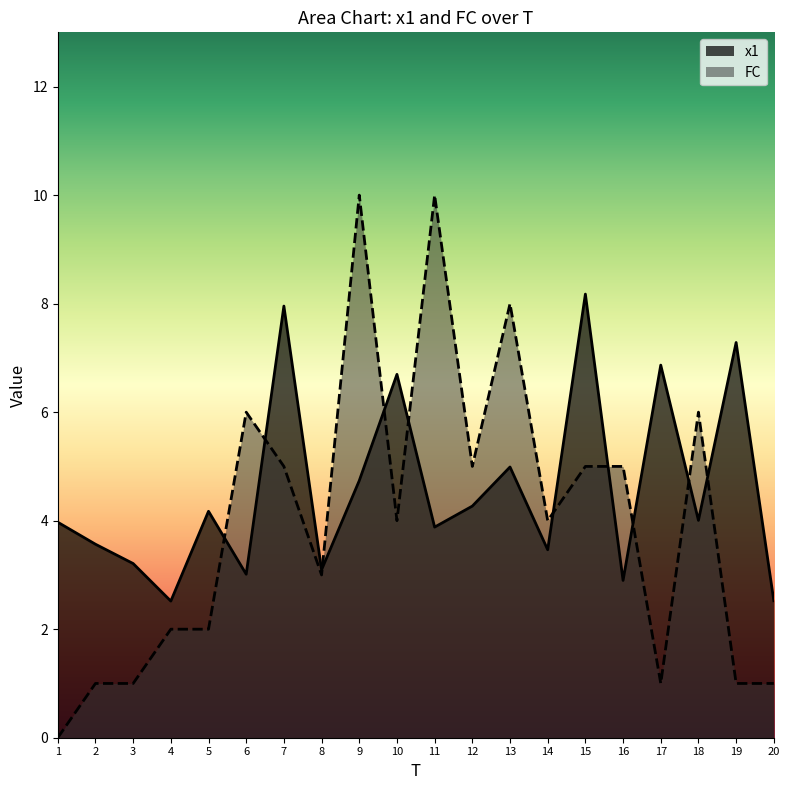

Which series has the largest total across all categories?

x1